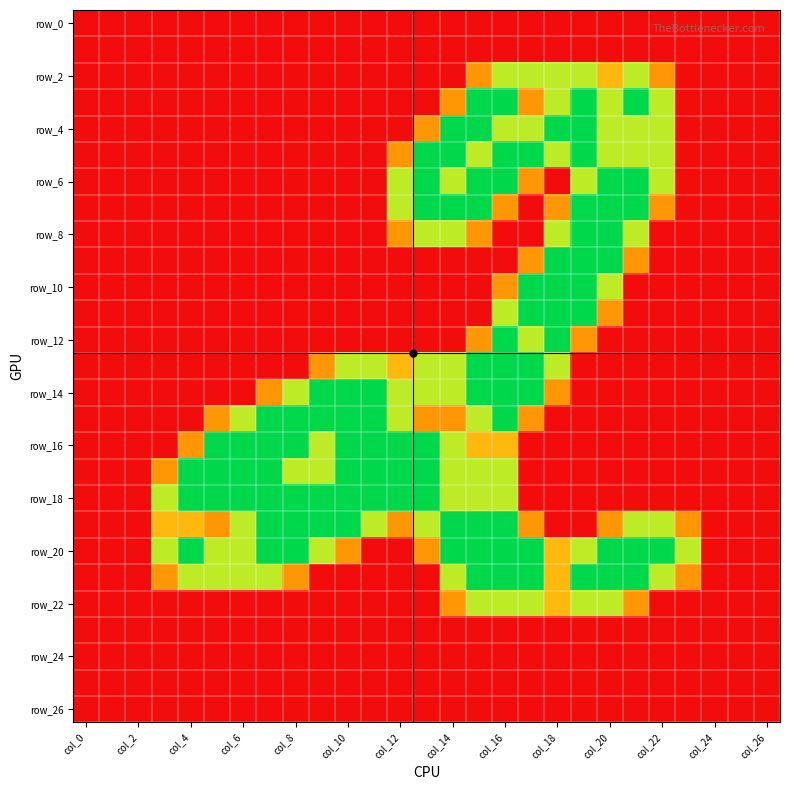

At which category does the chart reach its peak across all series?

15